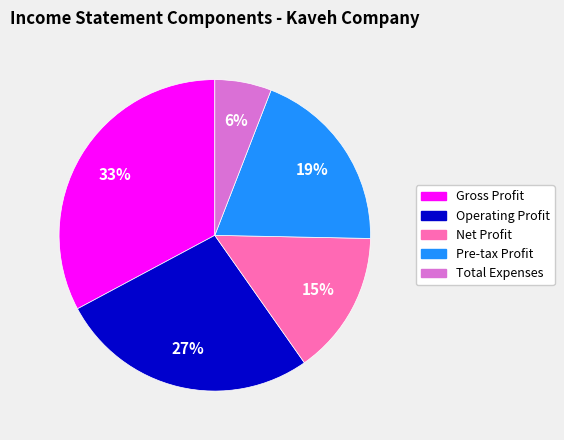

Count the number of slices in the pie.

5